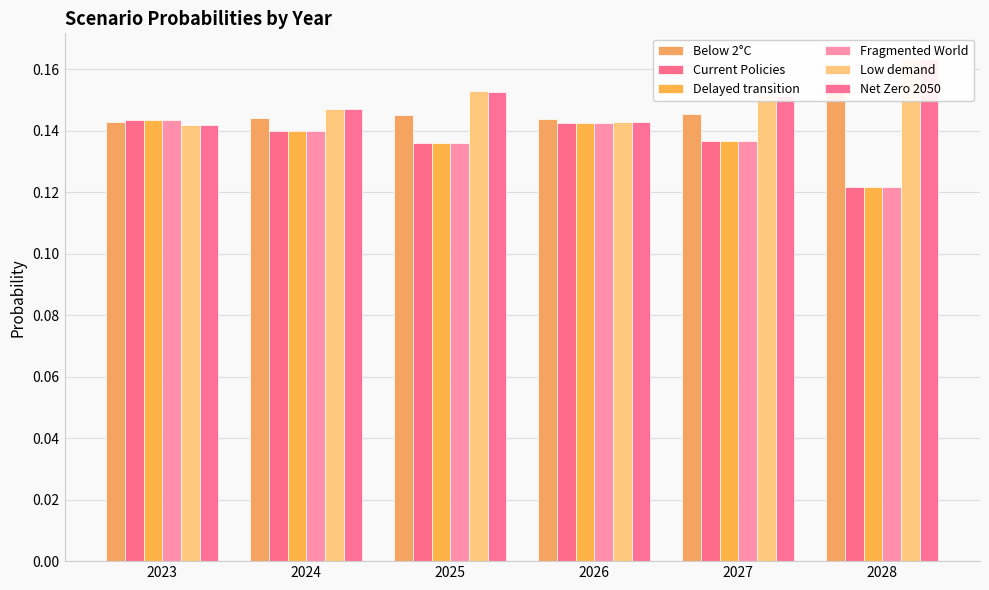

At how many categories does at least one series exceed 0?

6